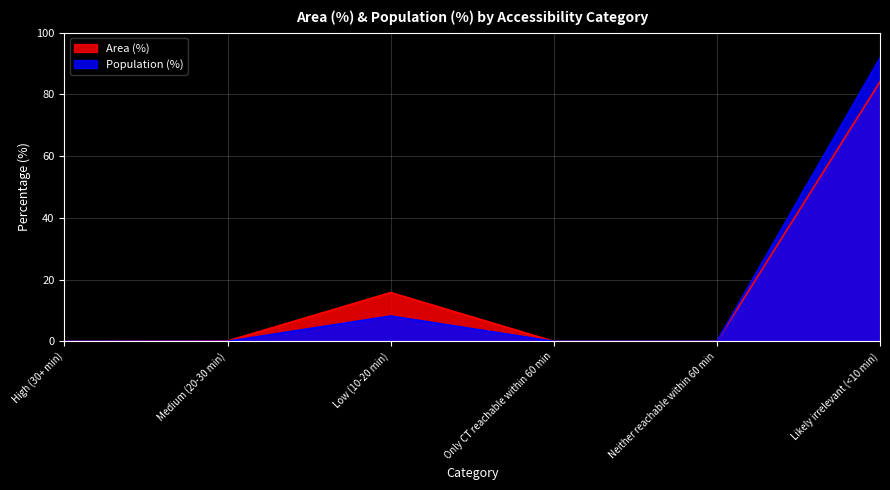

True or false: Population (%) and Area (%) cross at least once.

False